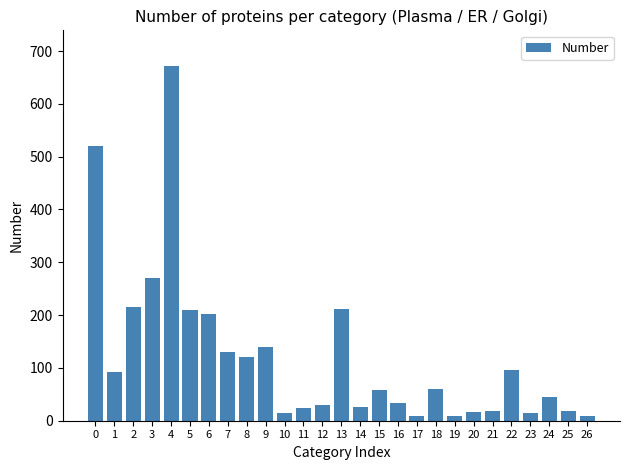

What is the maximum value shown in the chart?

672